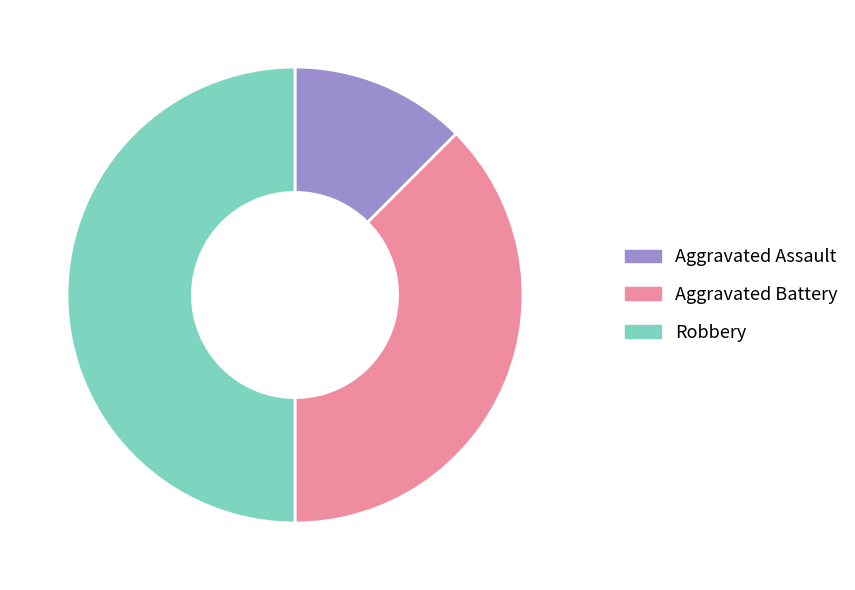

The Aggravated Assault slice represents 12% of the pie. True or false?

True